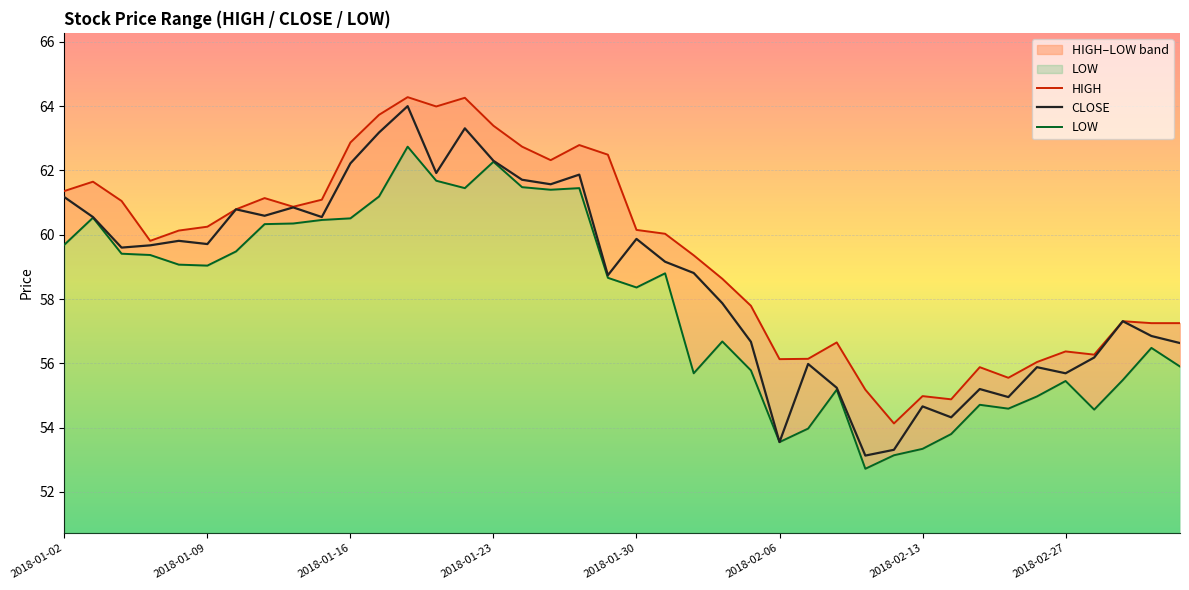

True or false: CLOSE and LOW cross at least once.

False